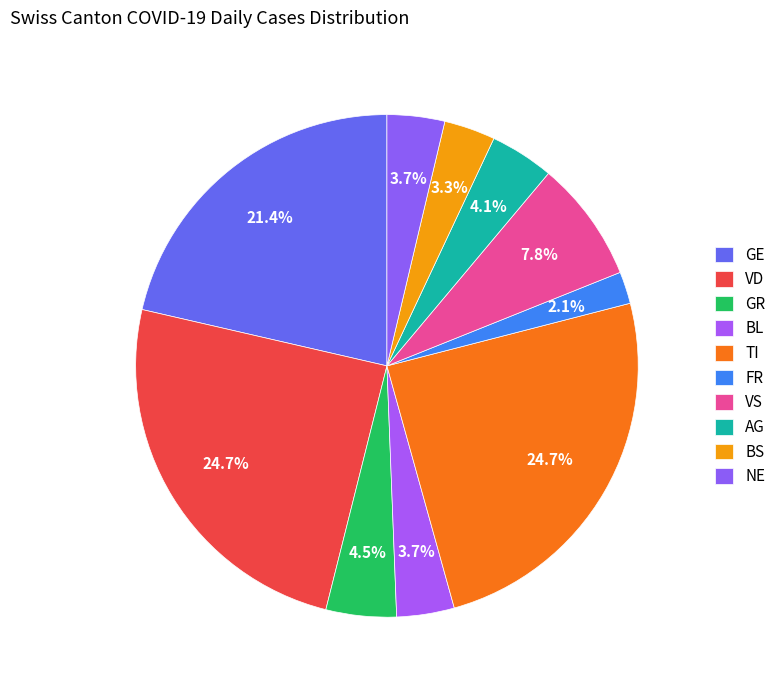

How many slices are in this pie chart?

10